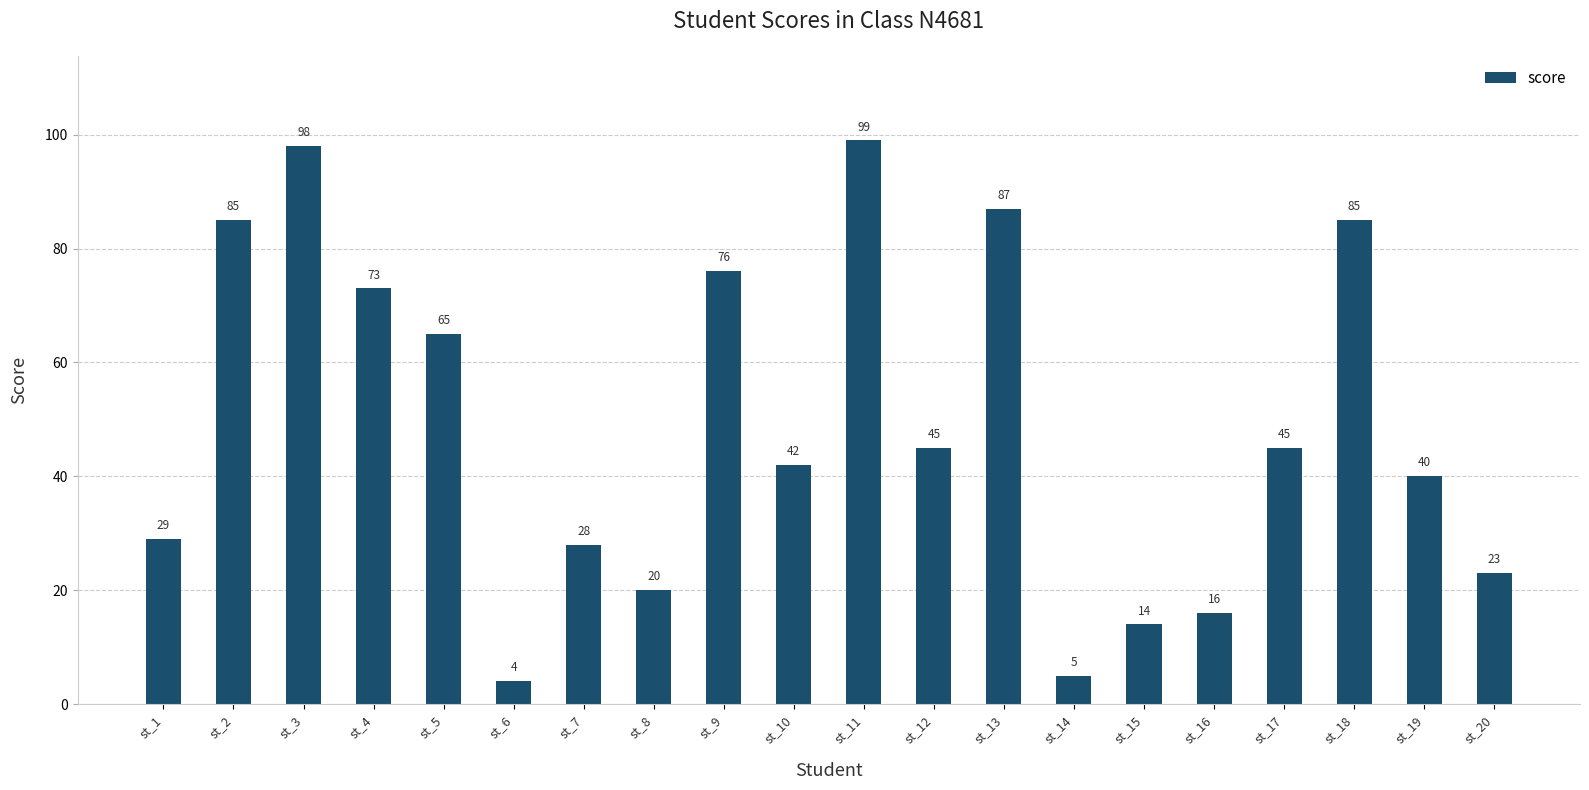

Which has a higher value, st_19 or st_3?

st_3